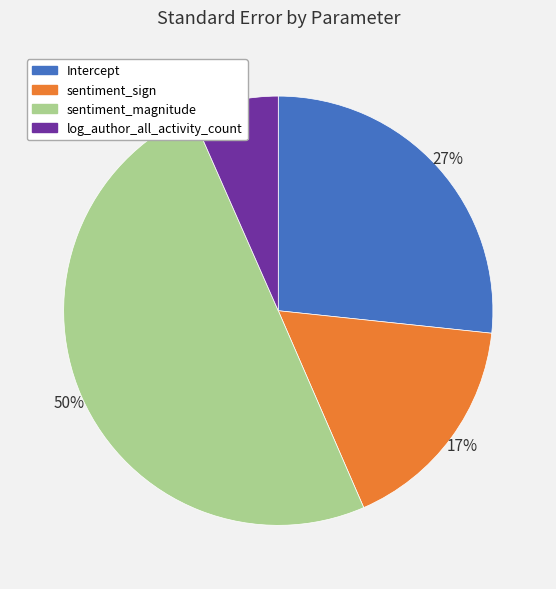

Which slice is the largest?

sentiment_magnitude